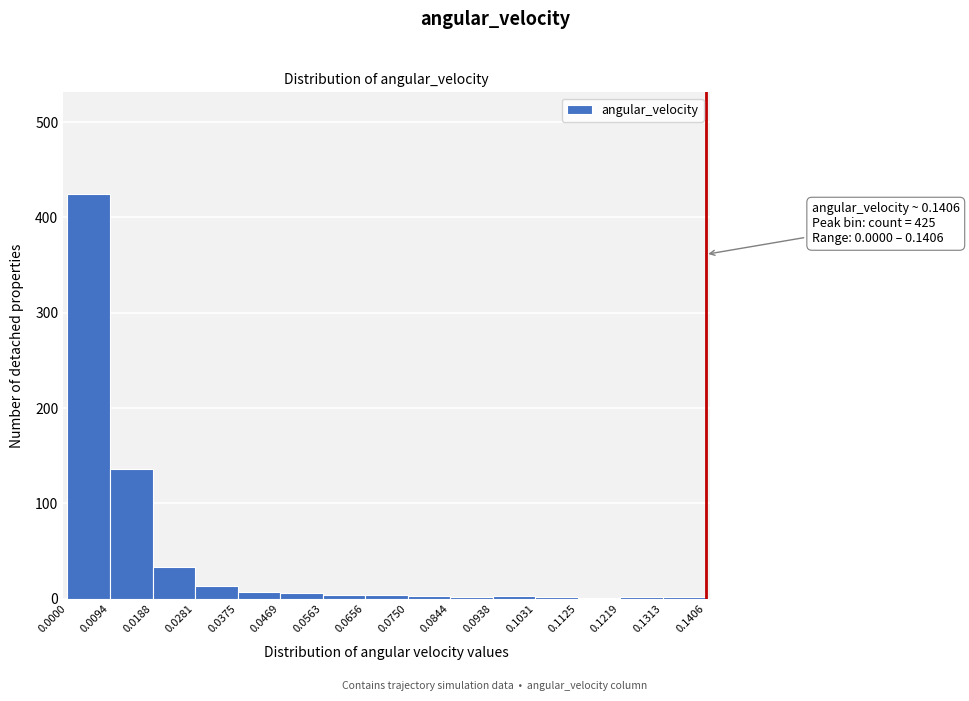

Which range on the x-axis has the tallest bar?

0.0000 to 0.0094